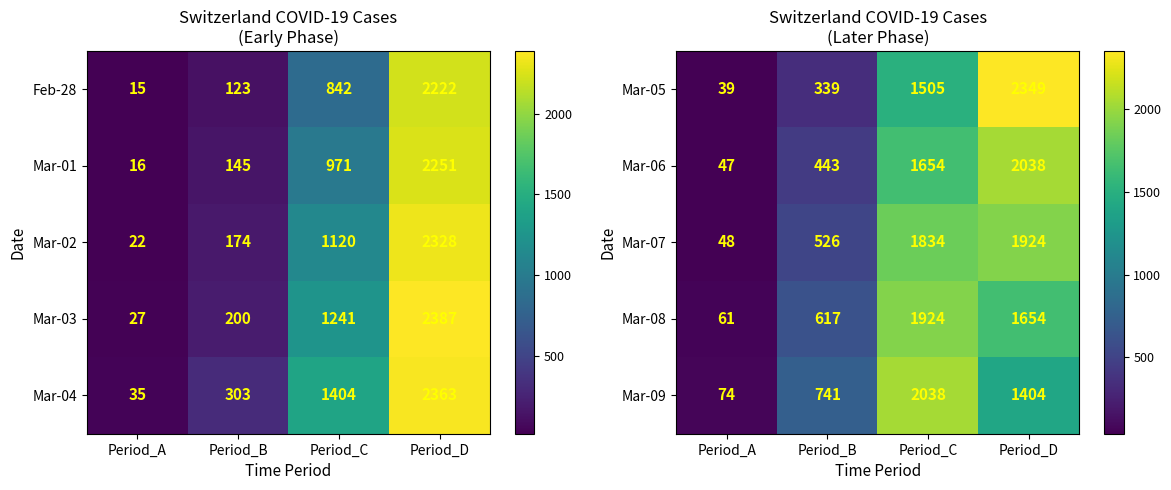

What value does the Mar-09 series have at Period_B?

741